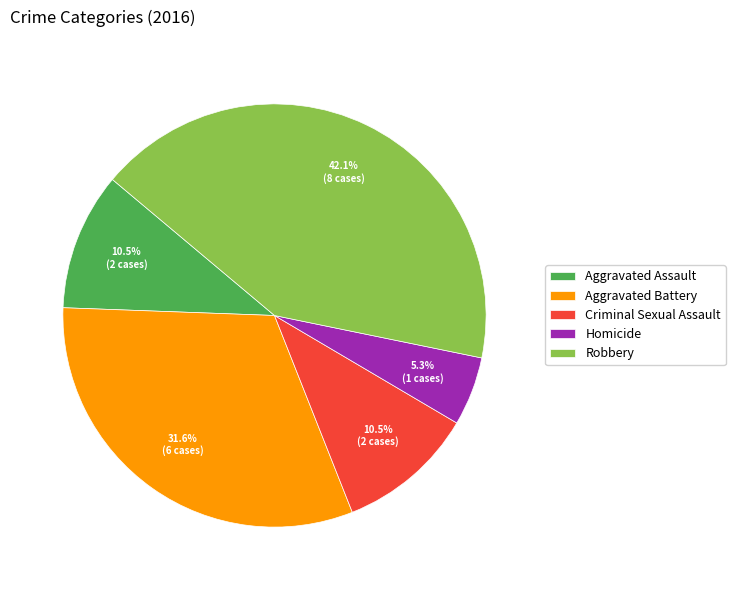

To the nearest percent, what portion does Aggravated Battery represent?

32%